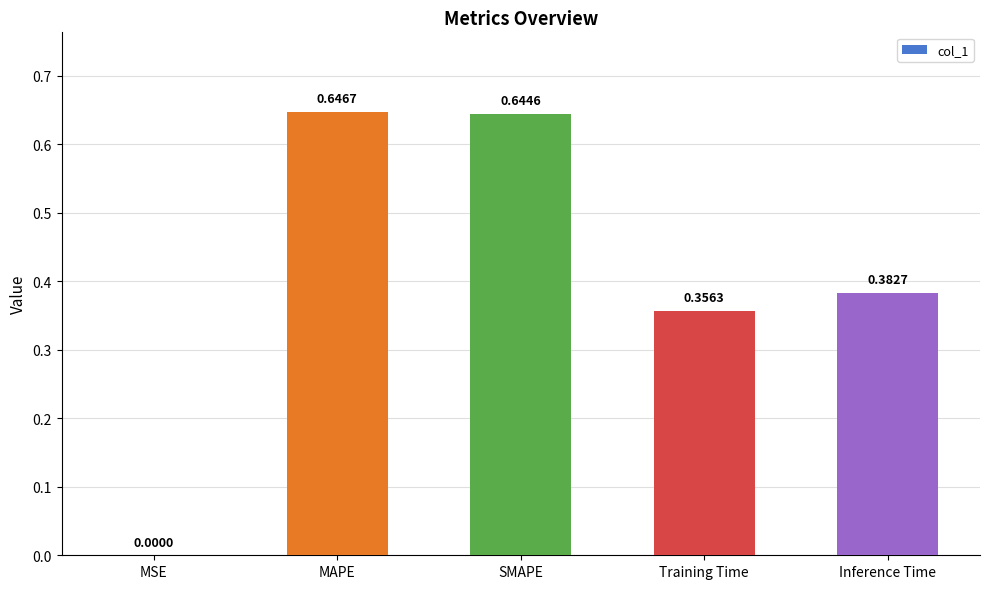

What is the change in value from SMAPE to Inference Time?

-0.3